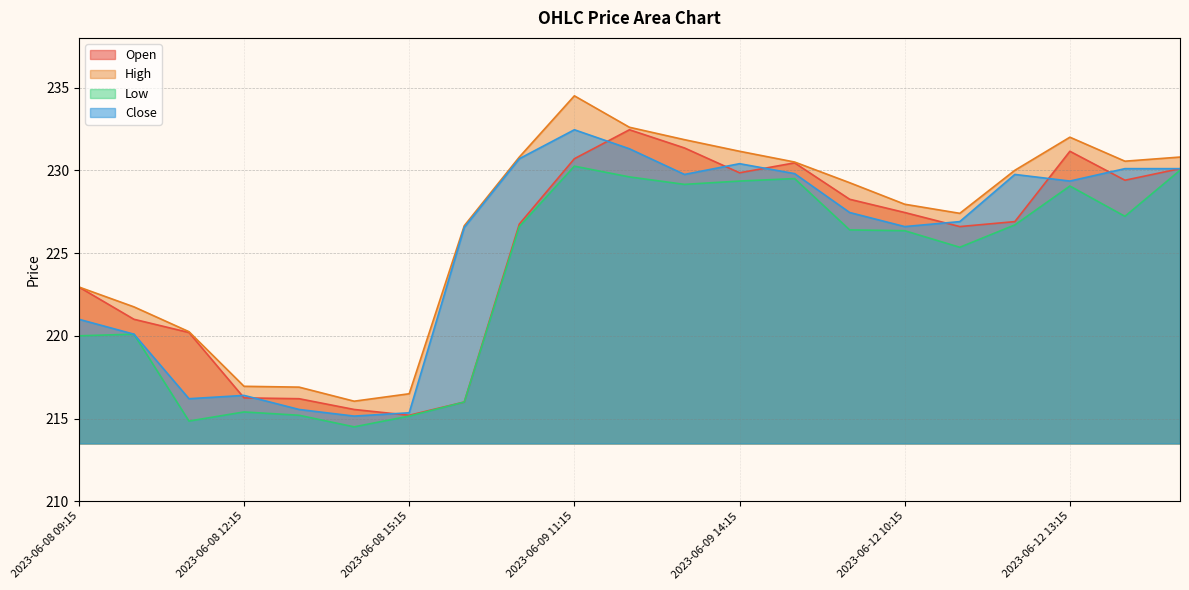

At 2023-06-08 09:15, list the series in order from largest to smallest.

Open, High, Close, Low